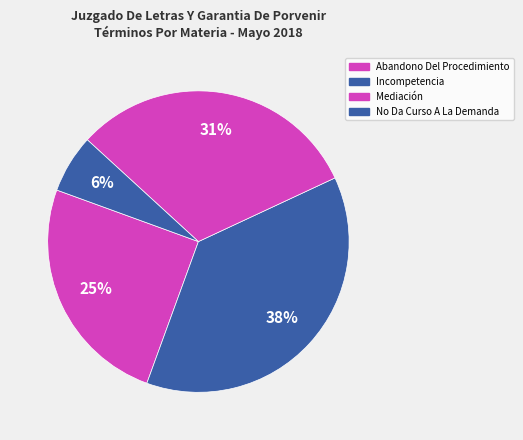

What portion of the pie excludes Mediación?

68.8%